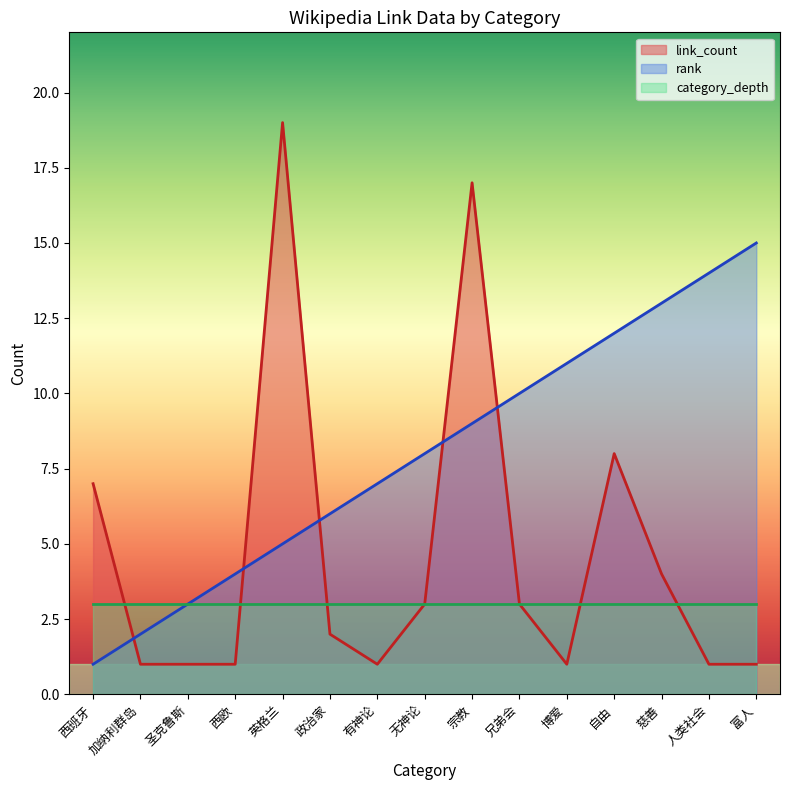

What is the label of the 7th point from the left?

有神论